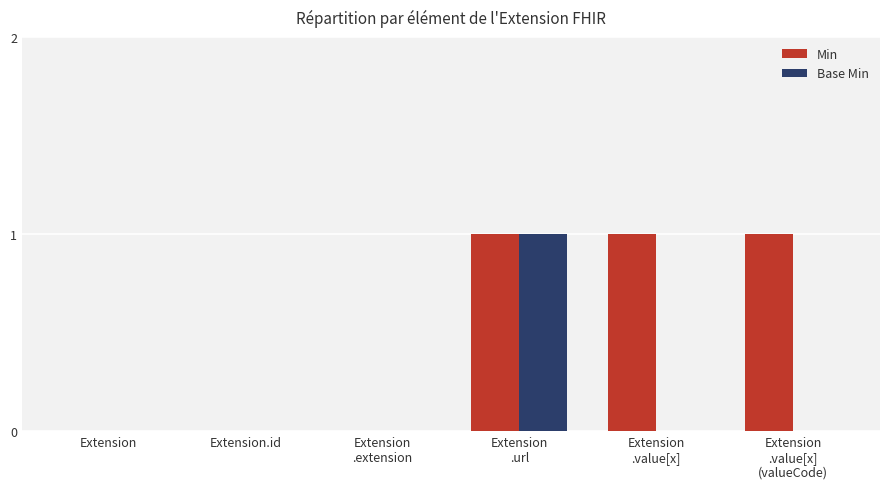

Does the chart contain stacked bars?

No